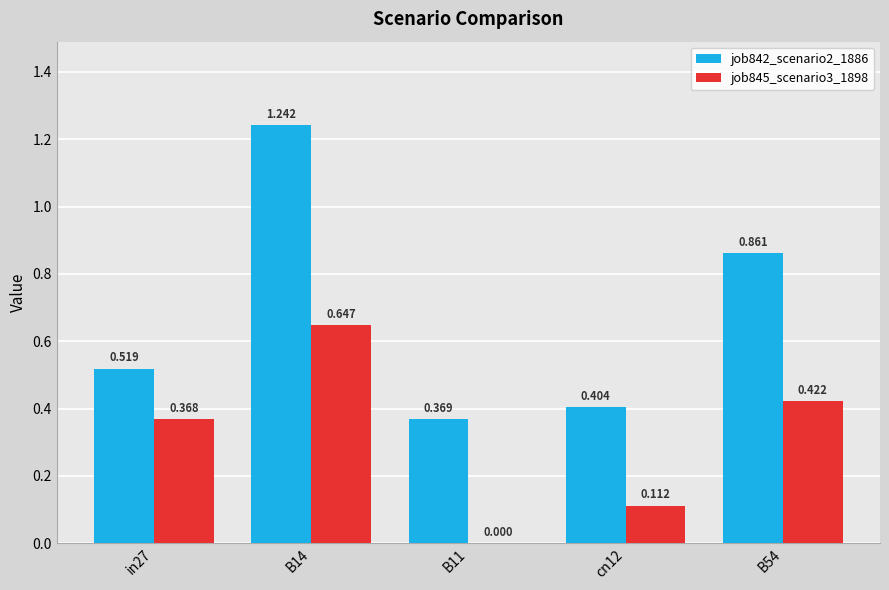

Which series has the largest total across all categories?

job842_scenario2_1886